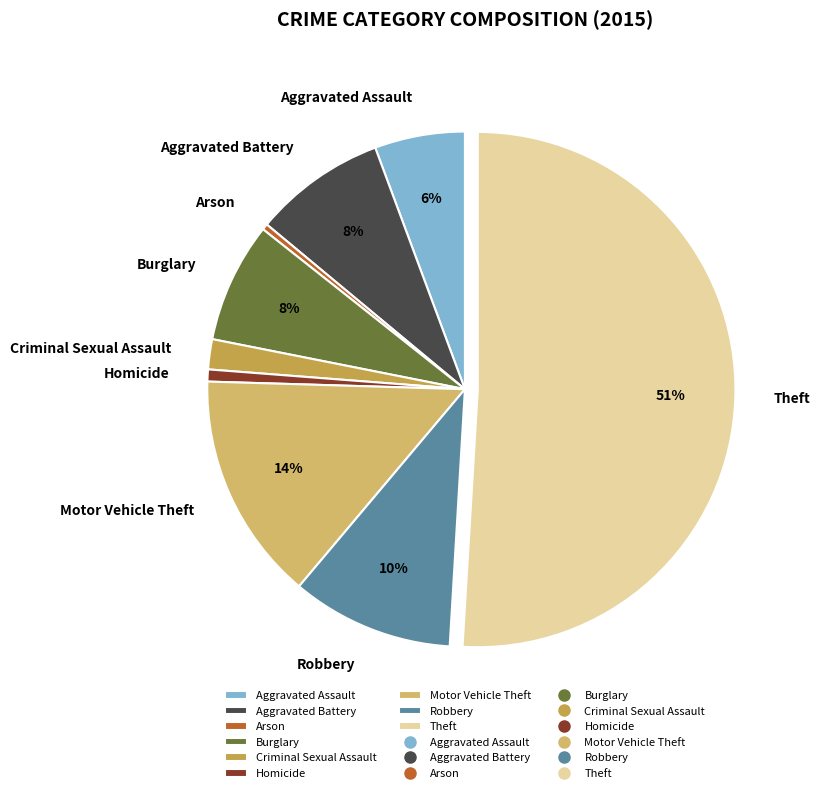

To the nearest percent, what is the difference between the largest and smallest slice percentages?

51%